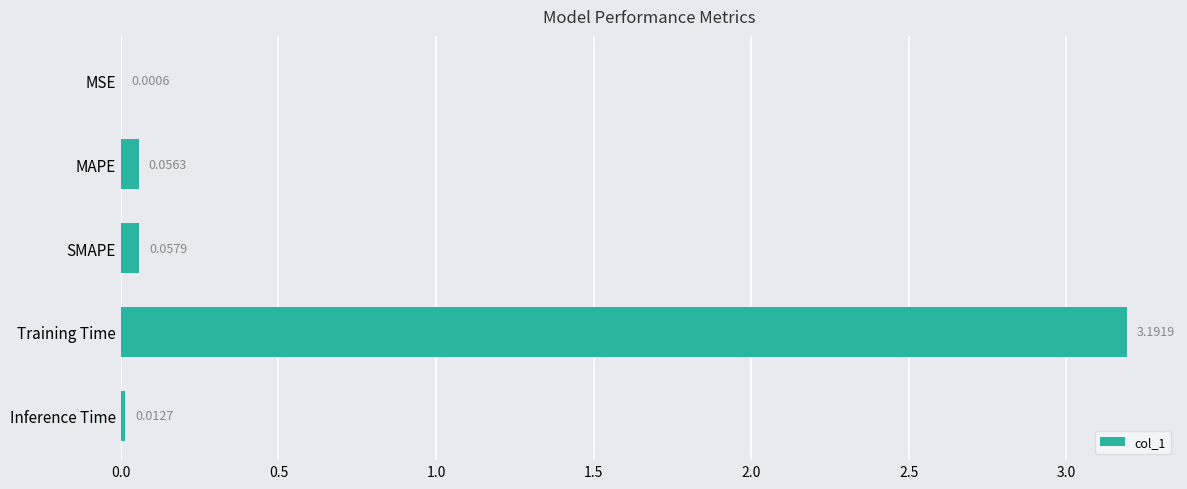

Which category has the highest value across all series?

Training Time